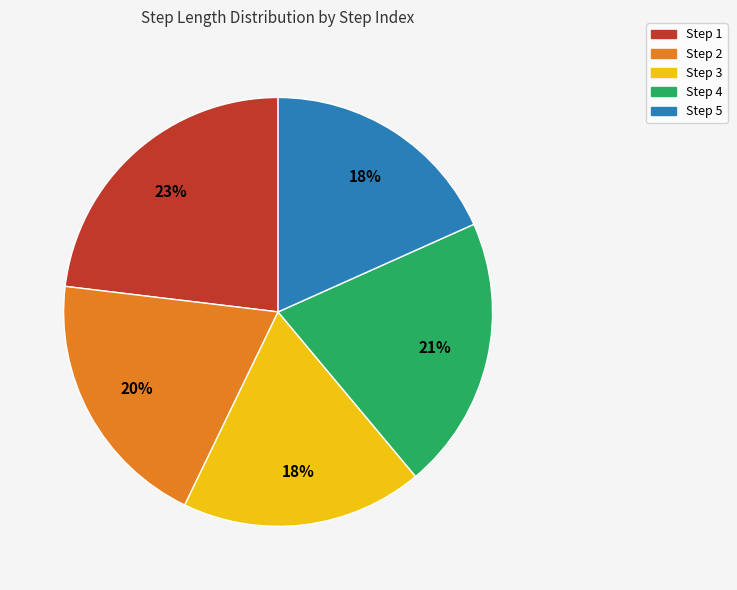

Which has a higher value, Step 3 or Step 2?

Step 2